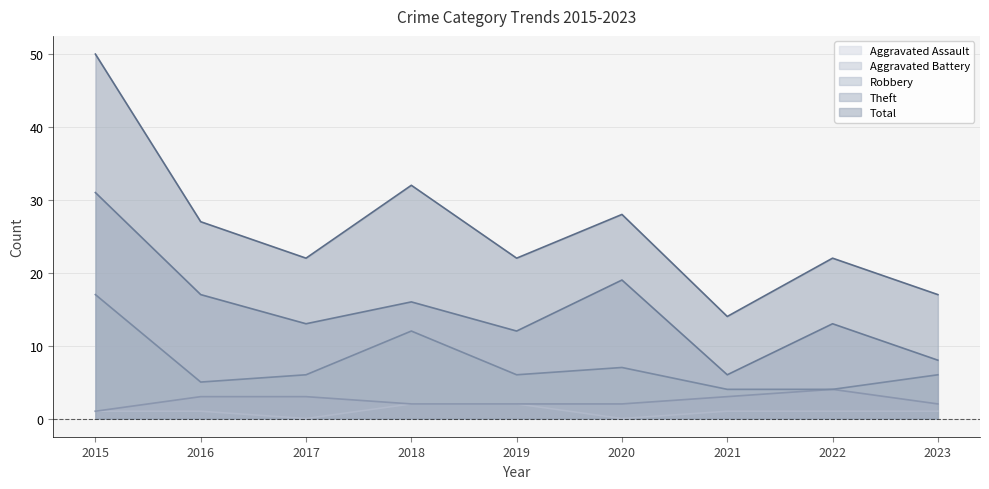

Where is the first local minimum for Robbery?

2016